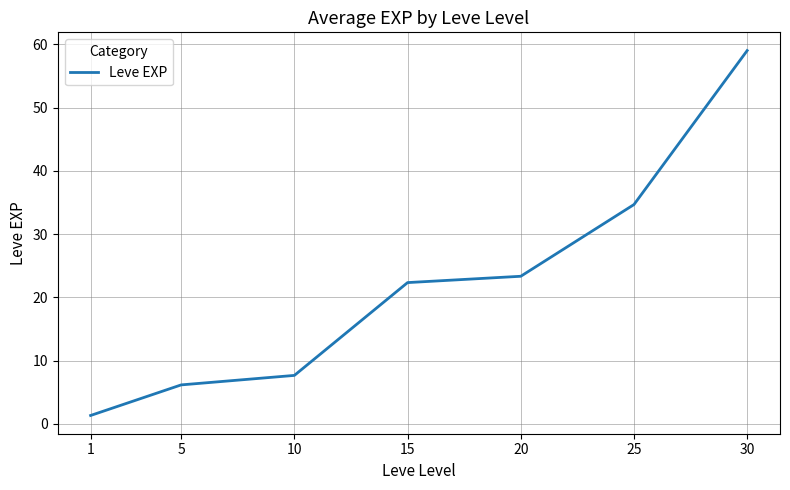

Reading left to right, what are all the values shown in this chart?

1.3	6.2	7.7	22.3	23.3	34.7	59.0